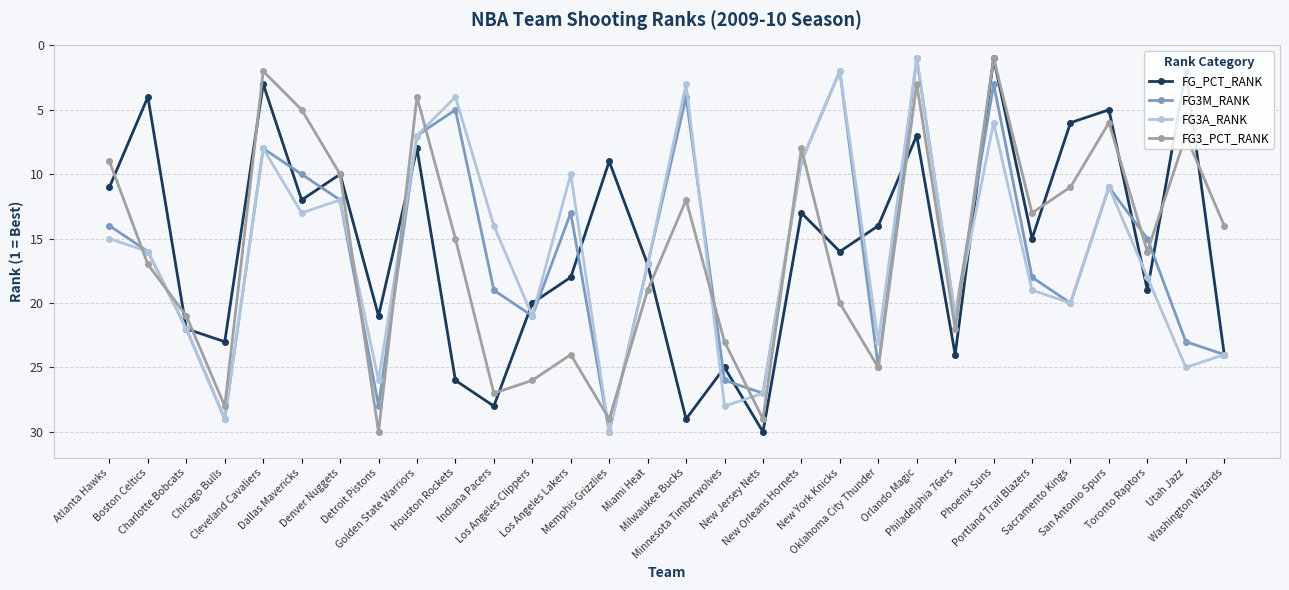

In FG_PCT_RANK, how many points are lower than both neighbors (excluding endpoints)?

11